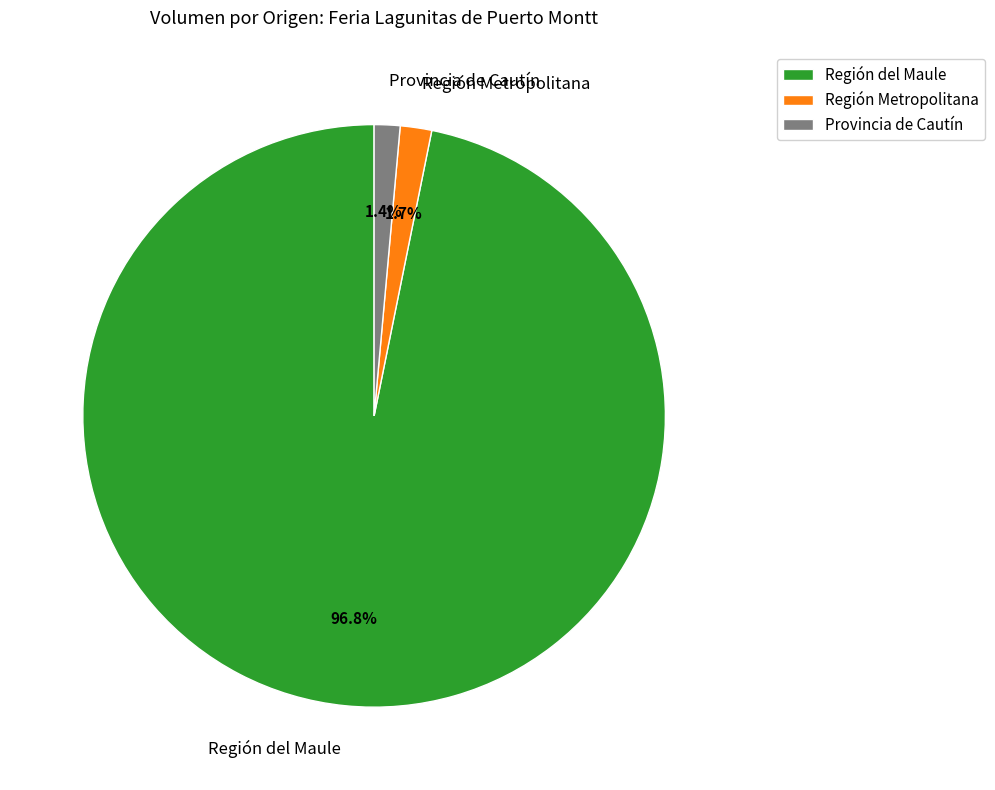

Combined, do Región del Maule and Región Metropolitana account for over 50%?

Yes